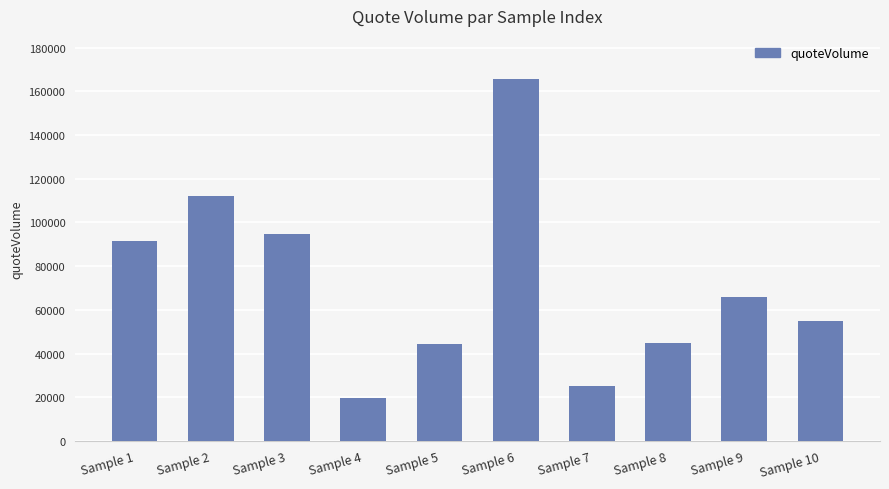

What is the greatest value displayed?

165491.8